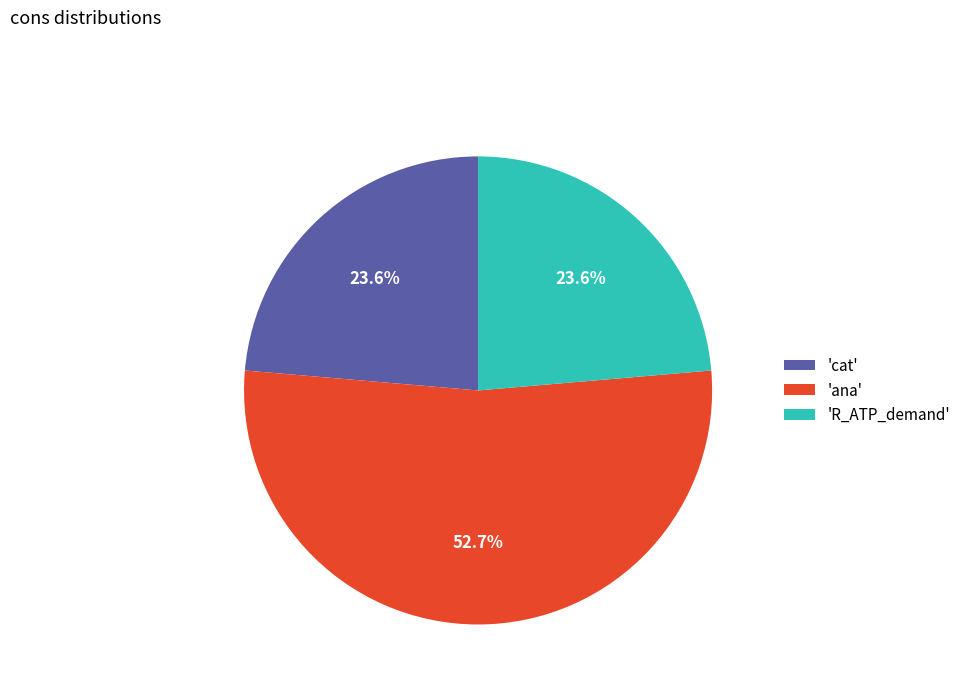

What is the total percentage of 'cat' and 'ana'?

76.4%